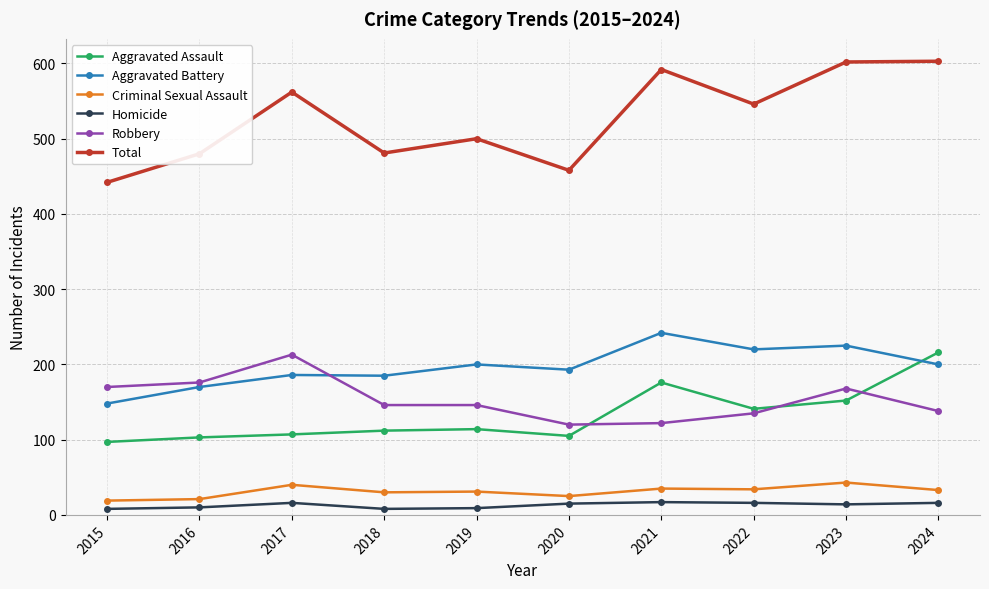

Which series has the largest total across all categories?

Total